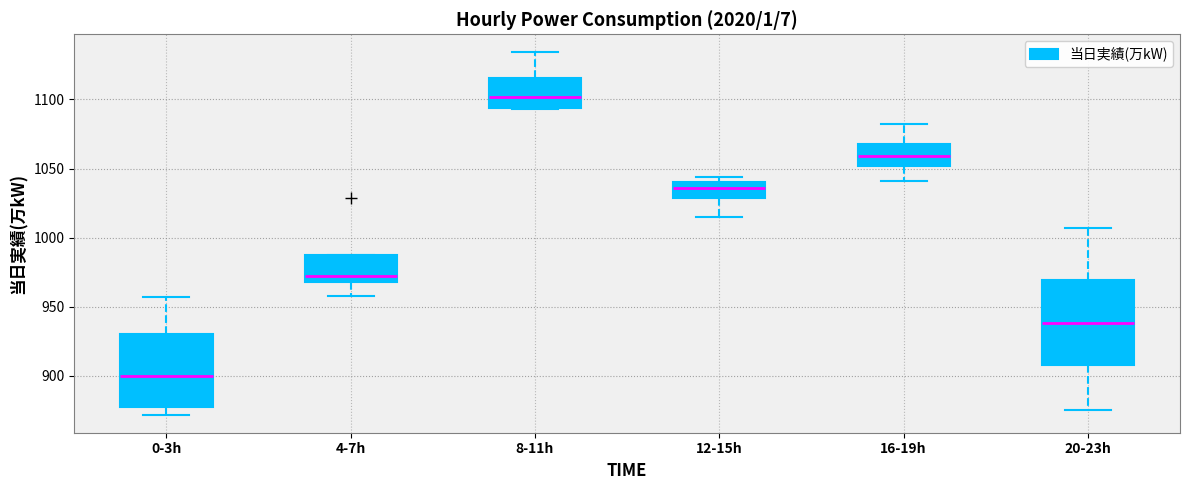

Reading left to right, transcribe this box plot: for each box, give where its median line is, the range the box spans, and where its two whiskers end, as read against the y-axis. The values are not printed on the chart, so give them approximately, as read against the axis.

0-3h: median 900, box 875 to 930, whiskers 870 to 955
4-7h: median 975, box 970 to 990, whiskers 960 to 990
8-11h: median 1100, box 1095 to 1115, whiskers 1095 to 1135
12-15h: median 1035, box 1030 to 1040, whiskers 1015 to 1045
16-19h: median 1060, box 1050 to 1070, whiskers 1040 to 1080
20-23h: median 940, box 910 to 970, whiskers 875 to 1005